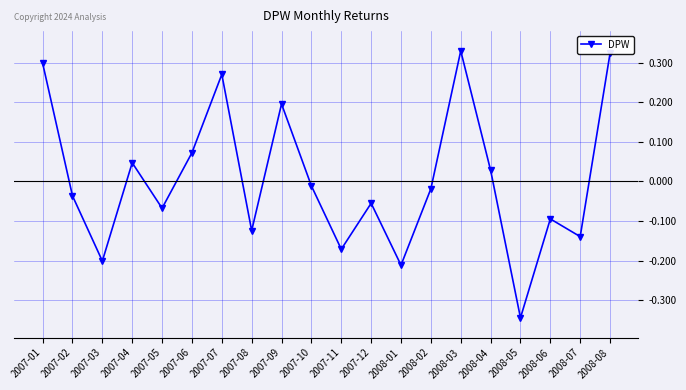

Where is the data nearest to the value 0?

2007-10